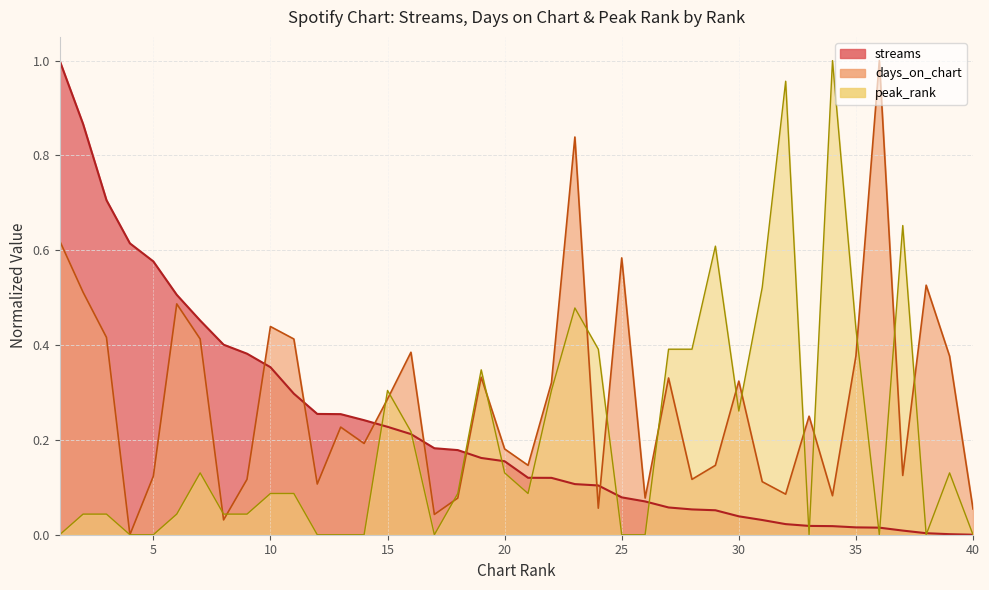

What are all the series names shown in the legend?

streams, days_on_chart, peak_rank